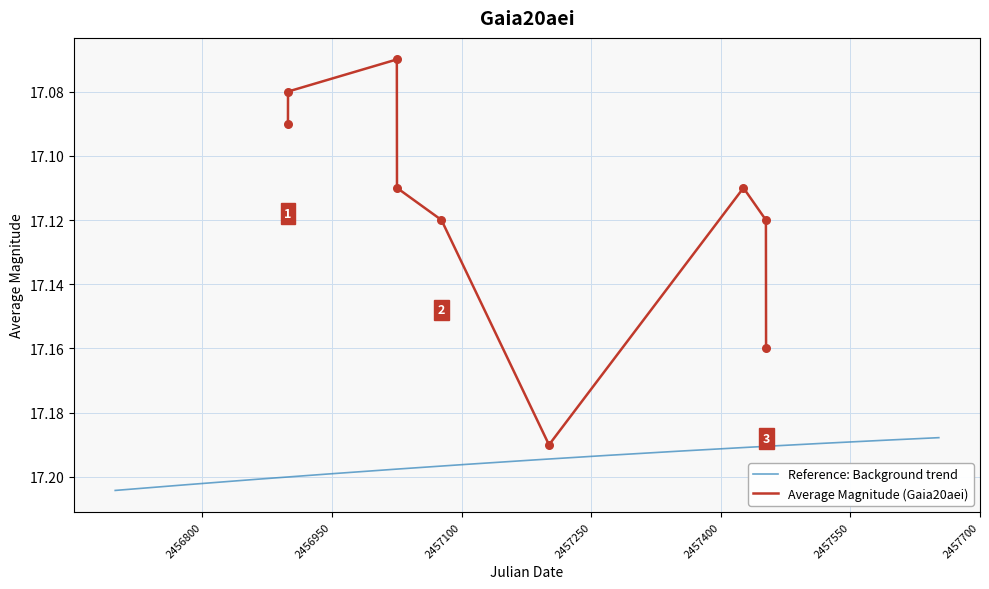

Approximately how many times larger is the value at 8 compared to 1?

1.0